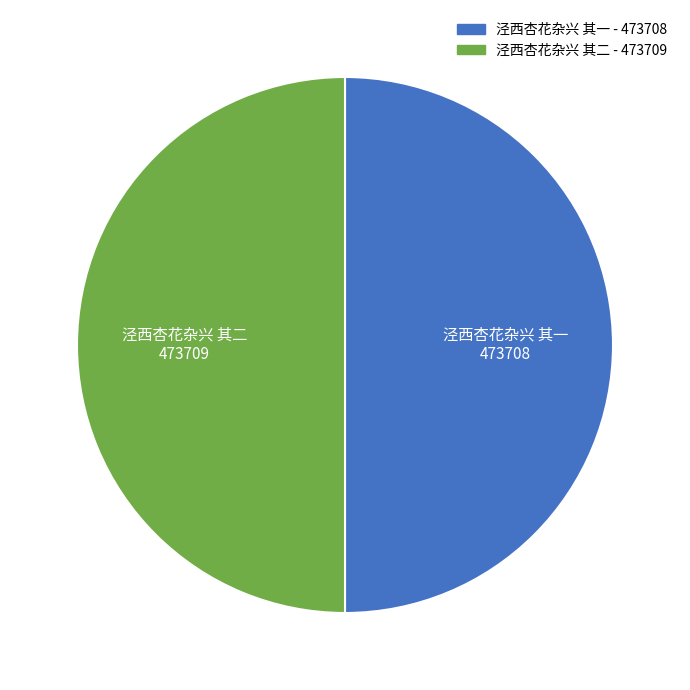

Approximately how many times larger is the value at 泾西杏花杂兴 其一 compared to 泾西杏花杂兴 其二?

1.0